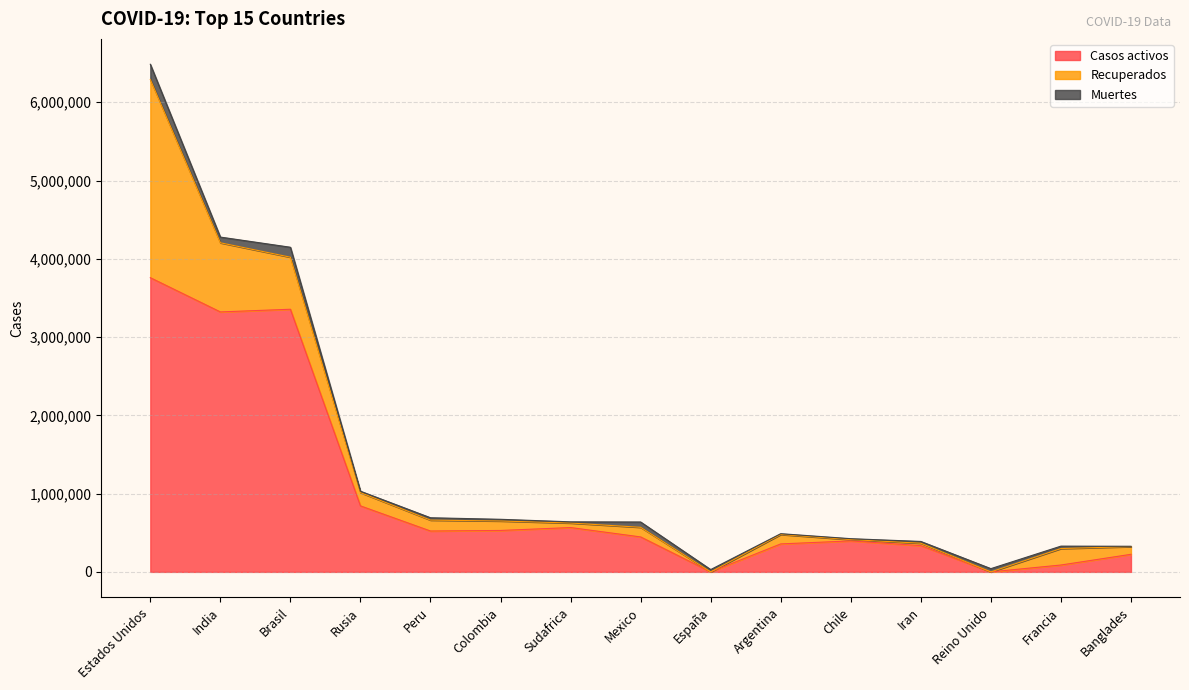

What is the difference between the maximum and minimum values in the Recuperados series?

2533412